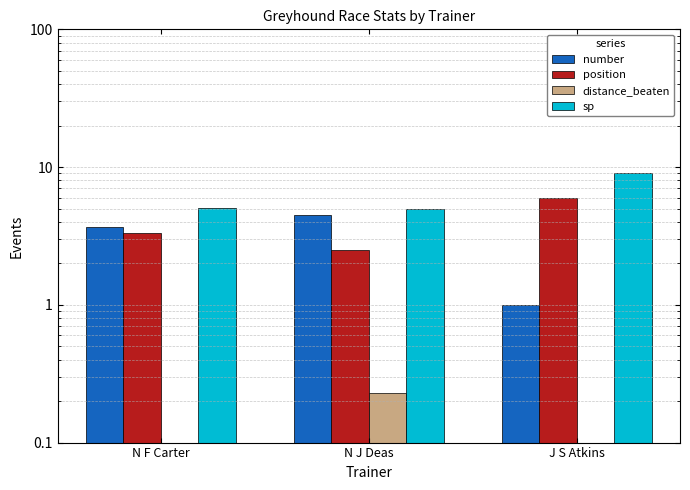

At which label does position first exceed 3?

N F Carter